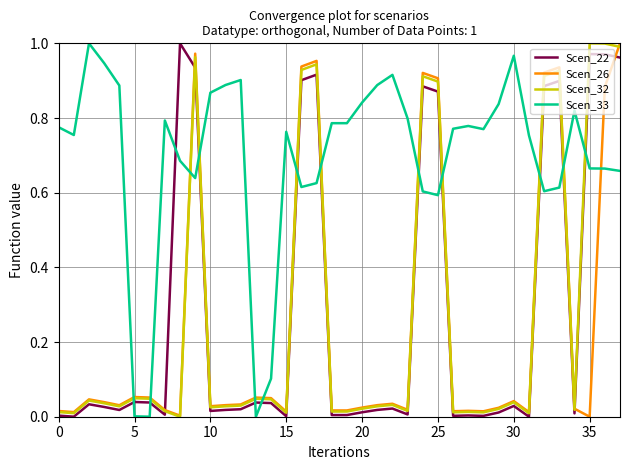

At how many categories does at least one series exceed 0?

38